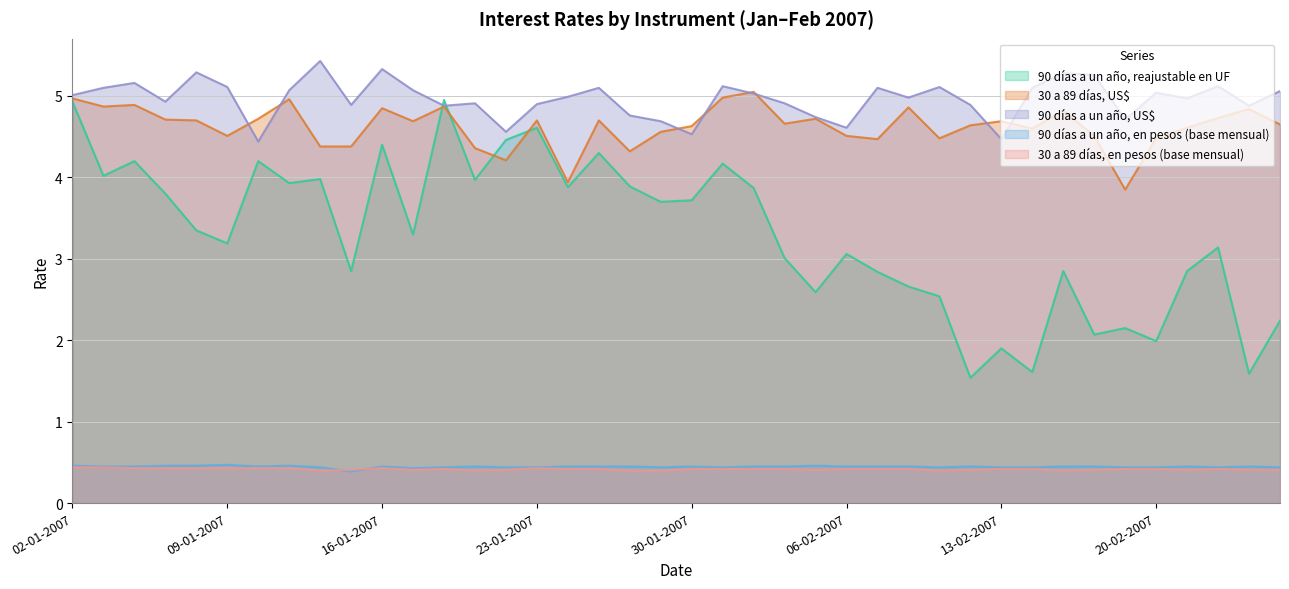

What is the approximate value of 90 días a un año, en pesos (base mensual) at 23-02-2007?

0.5